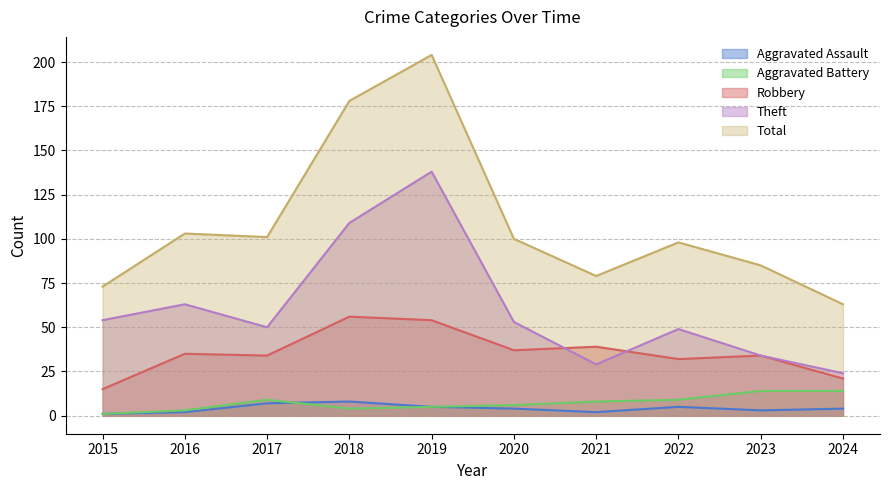

Which series has the widest spread of values?

Total